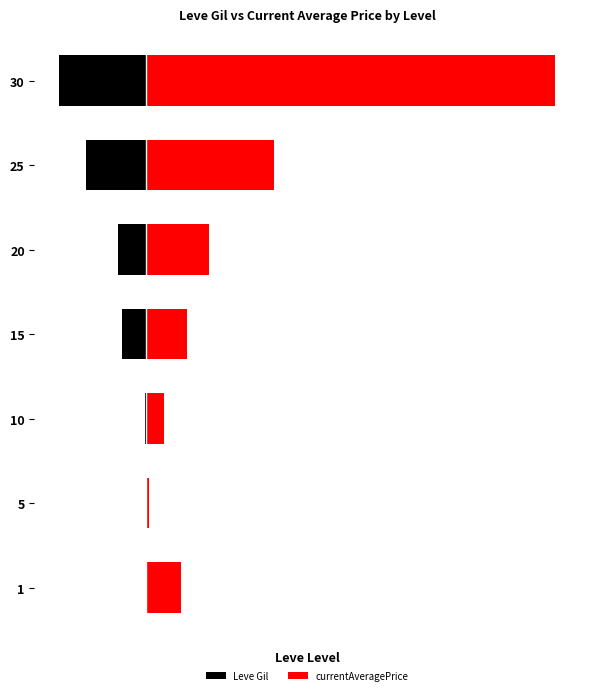

What is the average value of the currentAveragePrice series?

0.2